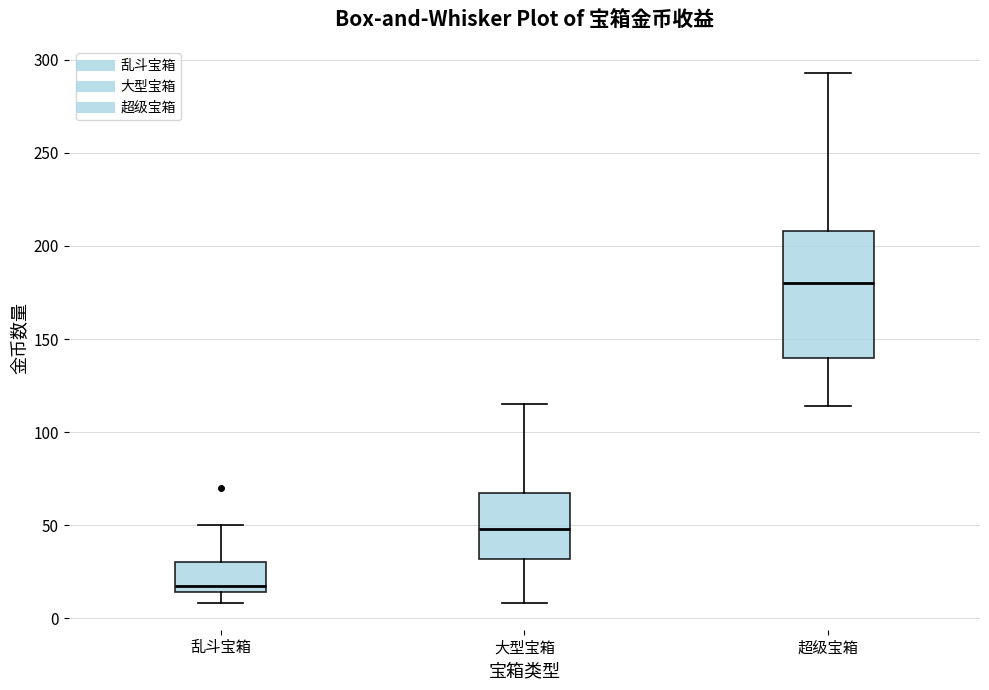

Which box has the lowest median line?

乱斗宝箱